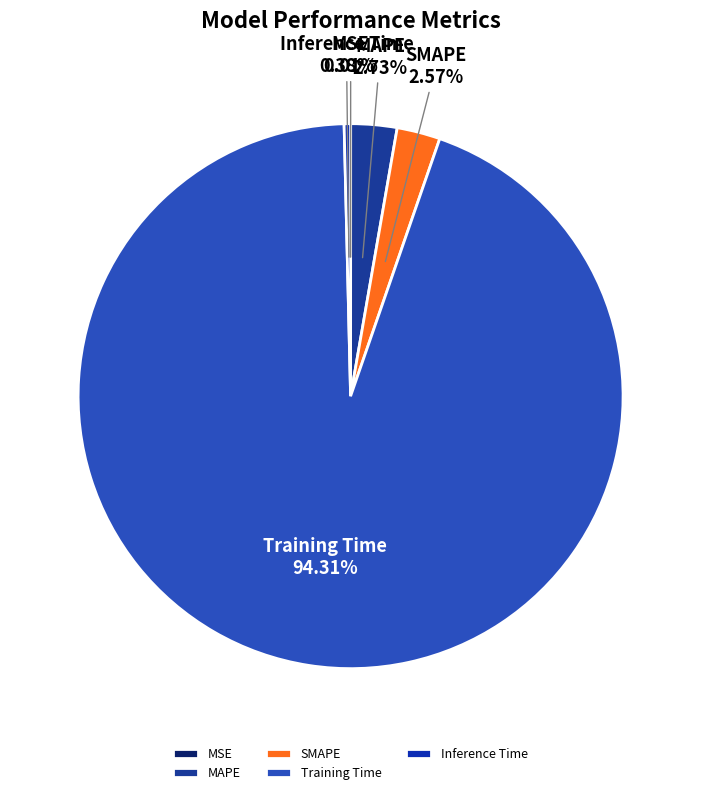

Which category has the biggest portion of the pie?

Training Time